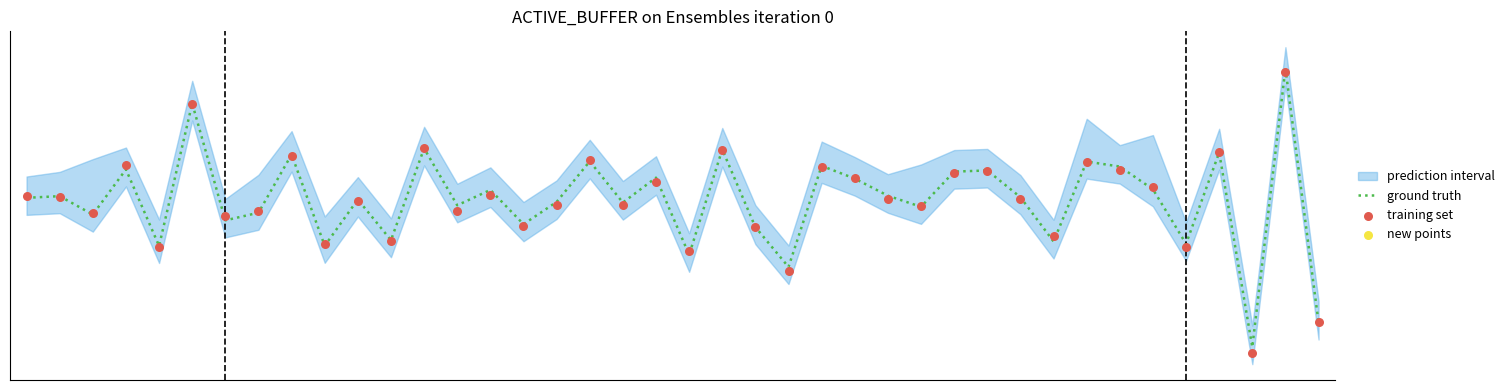

Is the value of ground truth at 3 greater than the value of training set at 33?

Yes